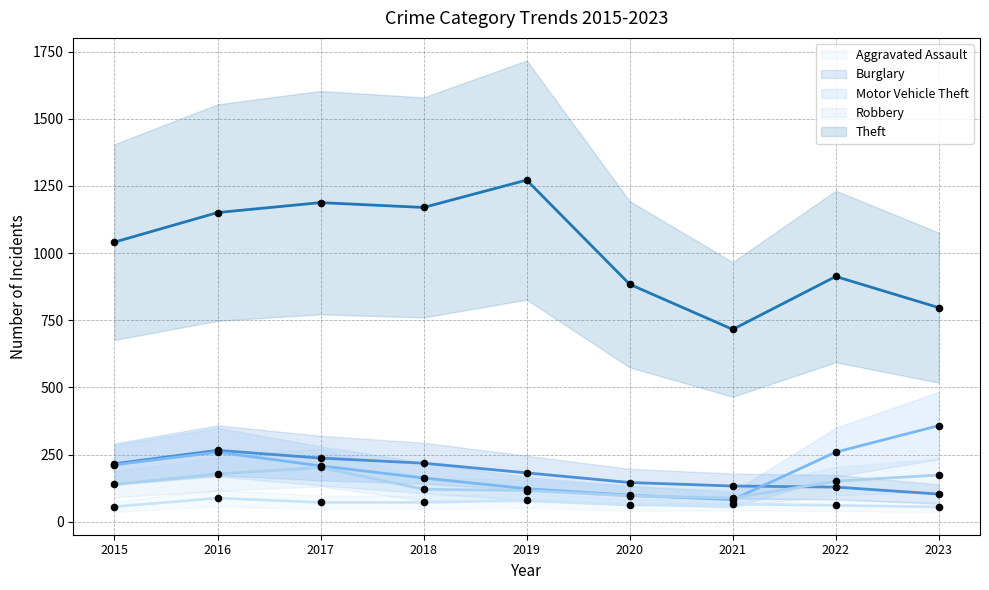

What are all the series names shown in the legend?

Aggravated Assault, Burglary, Motor Vehicle Theft, Robbery, Theft